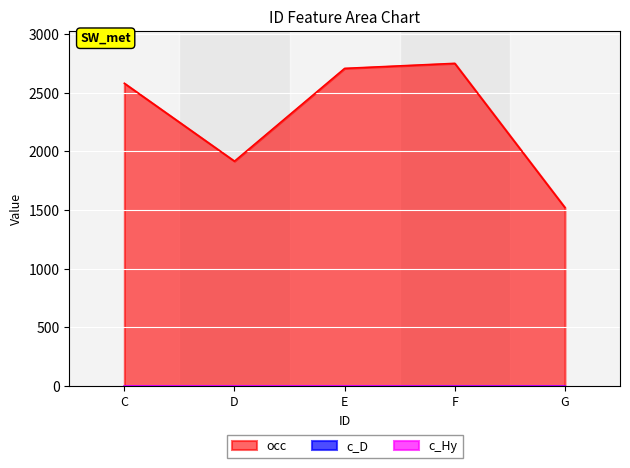

Reading right to left, transcribe all the data shown in this chart.

occ: 1522	2751	2708	1917	2581
c_D: 1	1	0	0	0
c_Hy: 0	0	1	1	1